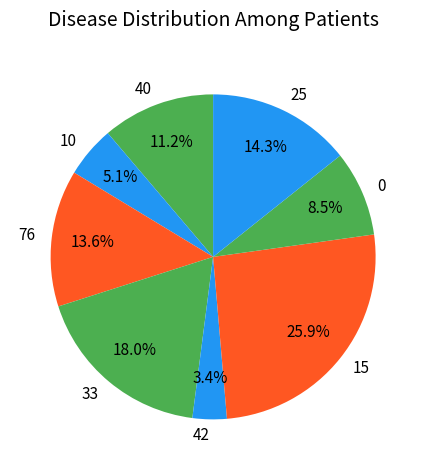

What is the largest slice in the pie chart?

15